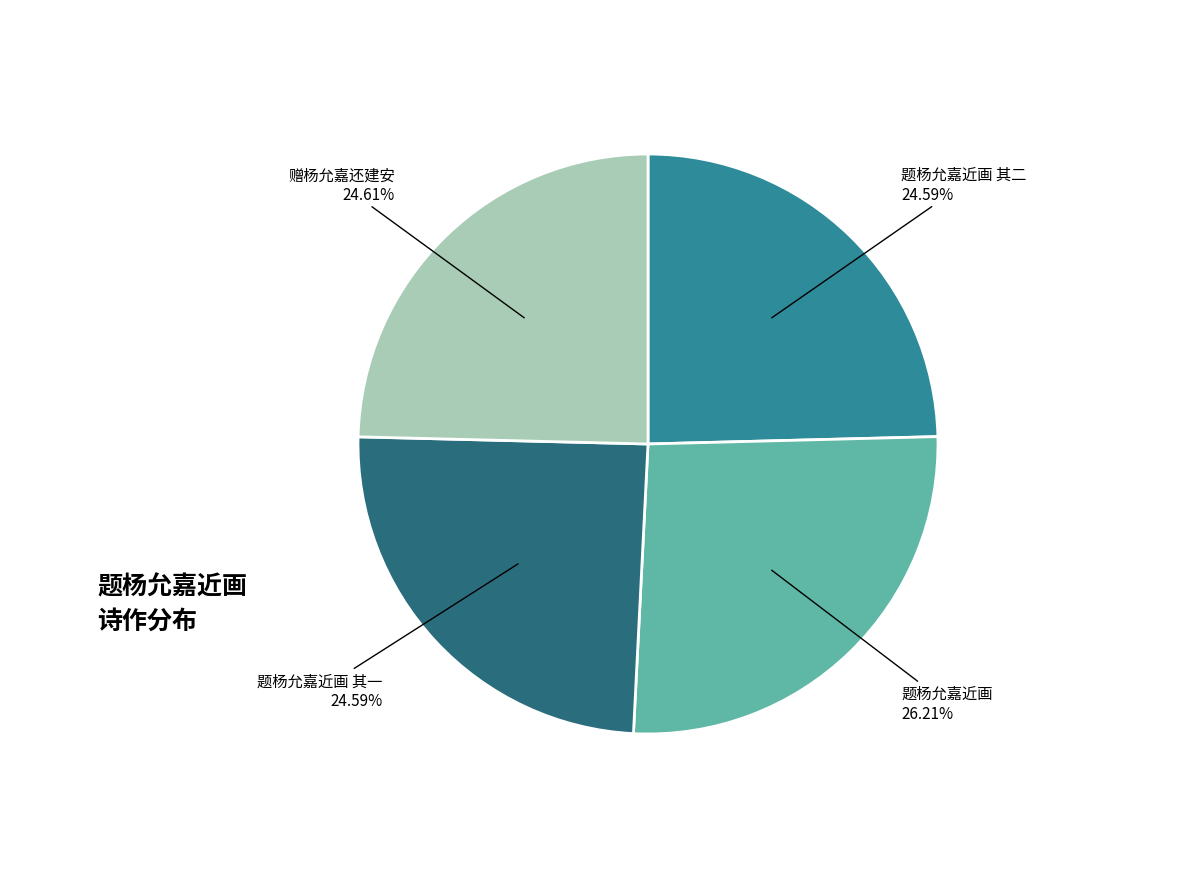

Is there a majority slice in this chart?

No